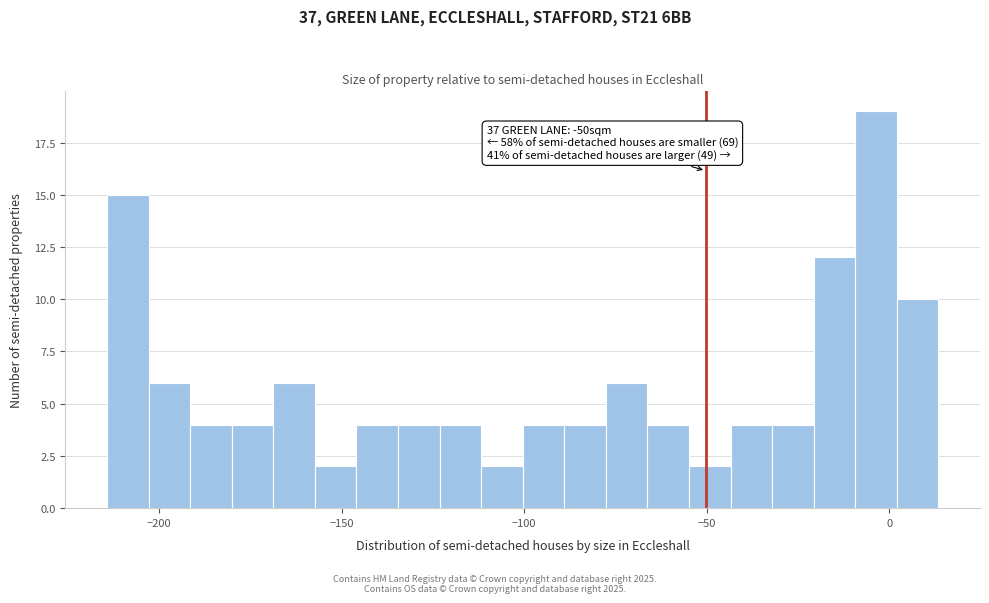

Around what value on the x-axis is the tallest bar? Give the approximate position of its centre, as read against the axis.

-5